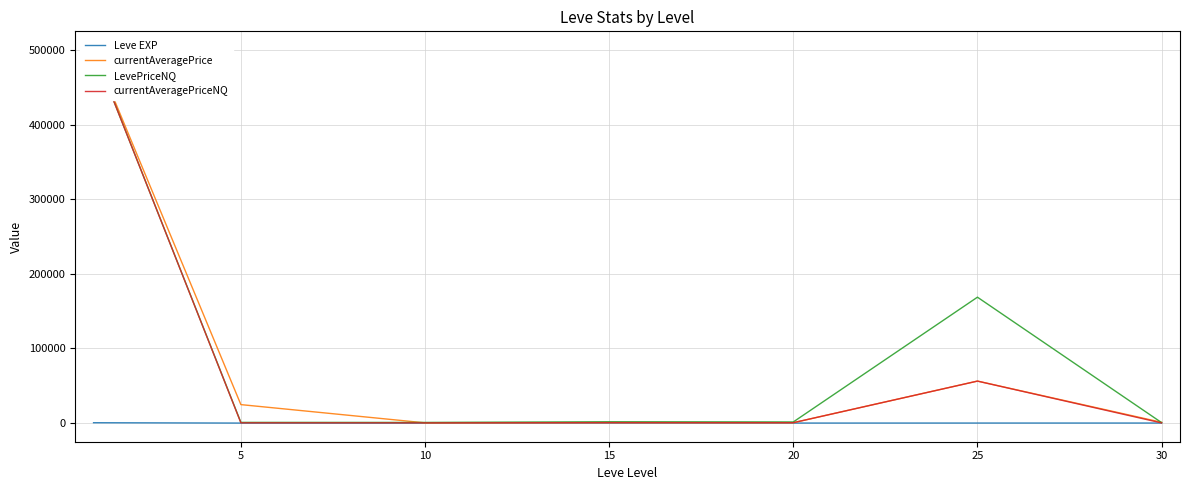

At which category does currentAveragePrice reach its first local valley?

10